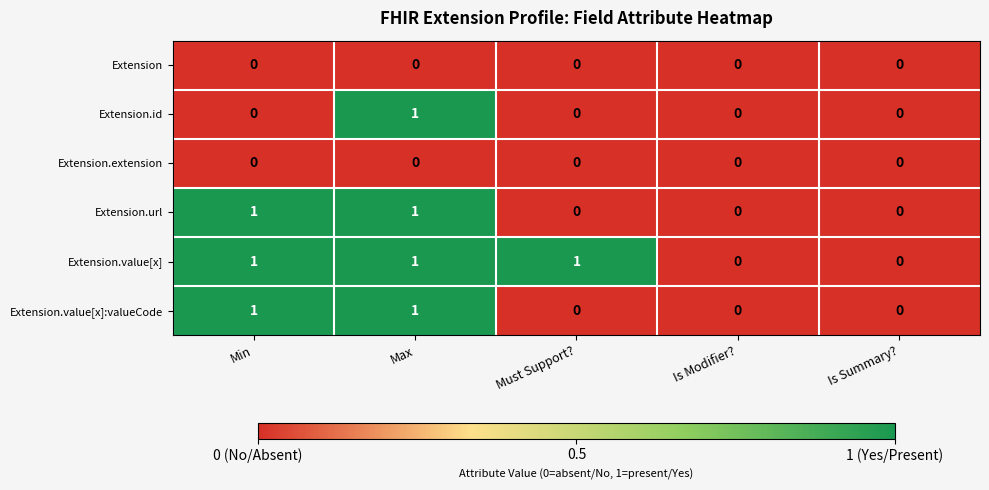

Which category has the highest value in the Extension.id series?

Max